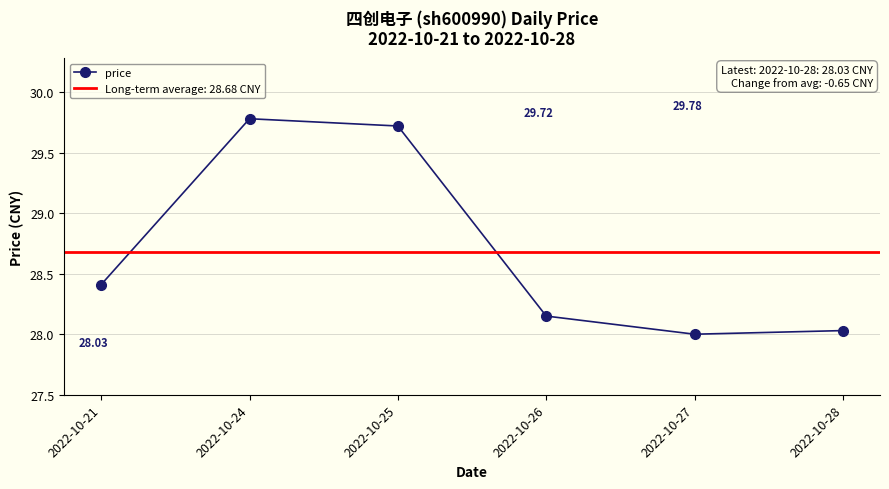

Does the chart display data point markers on the line(s)?

Yes